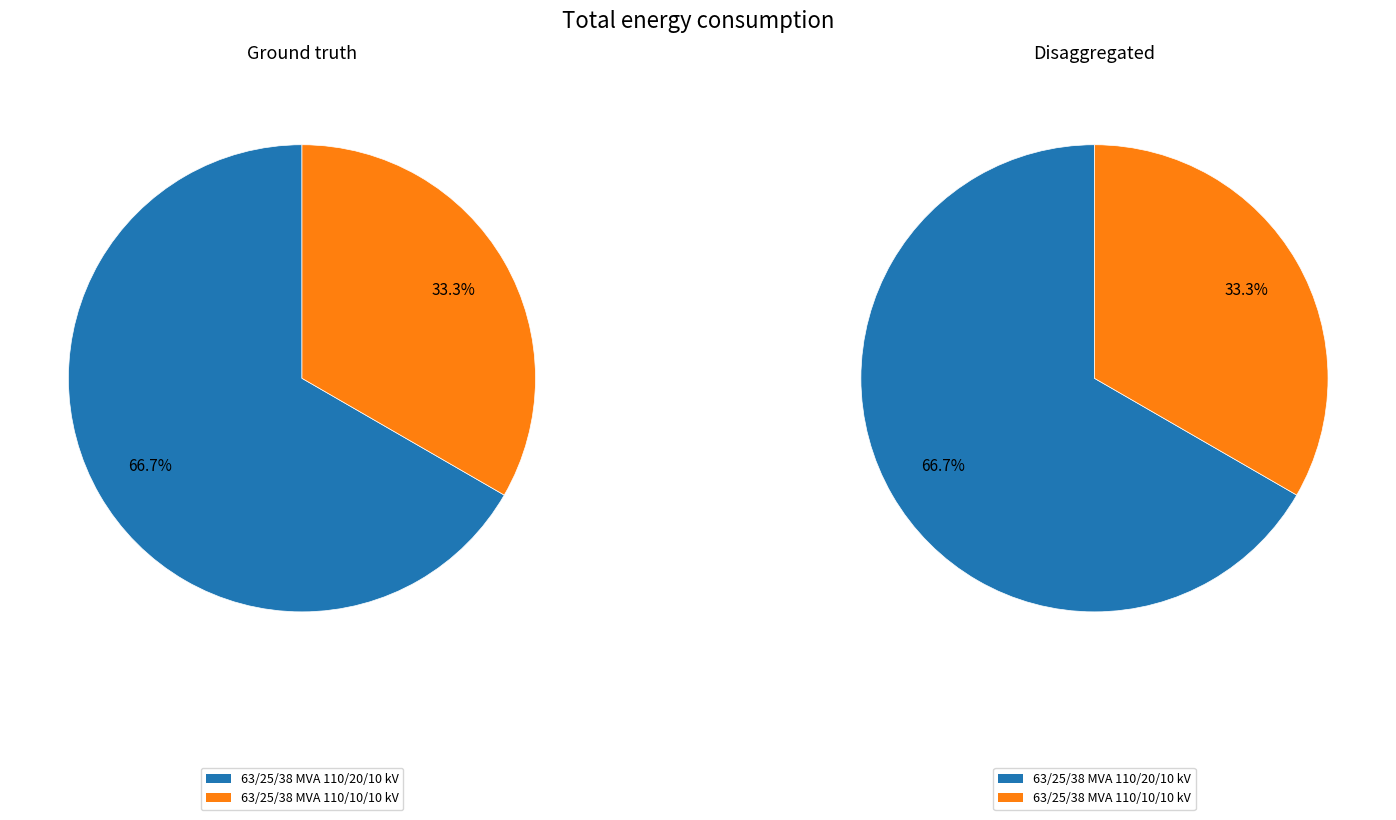

Which category has the biggest portion of the pie?

63/25/38 MVA 110/20/10 kV